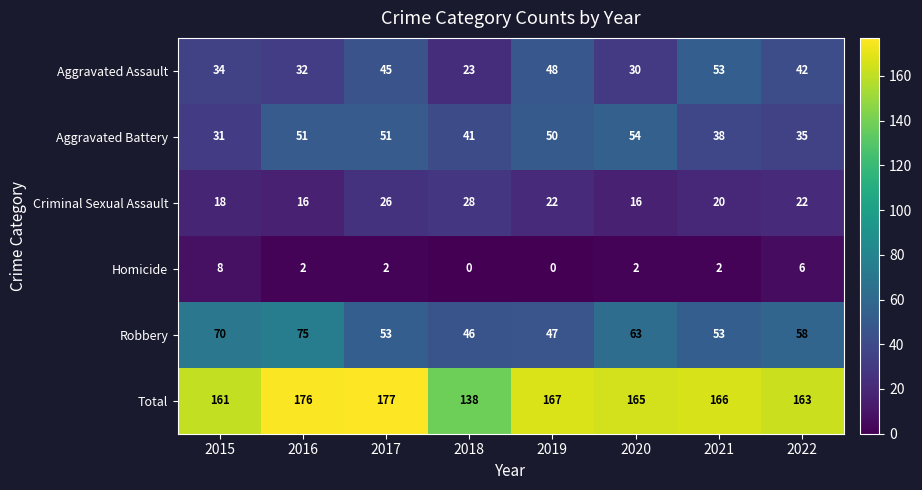

What is the total value across all series at 2017?

354